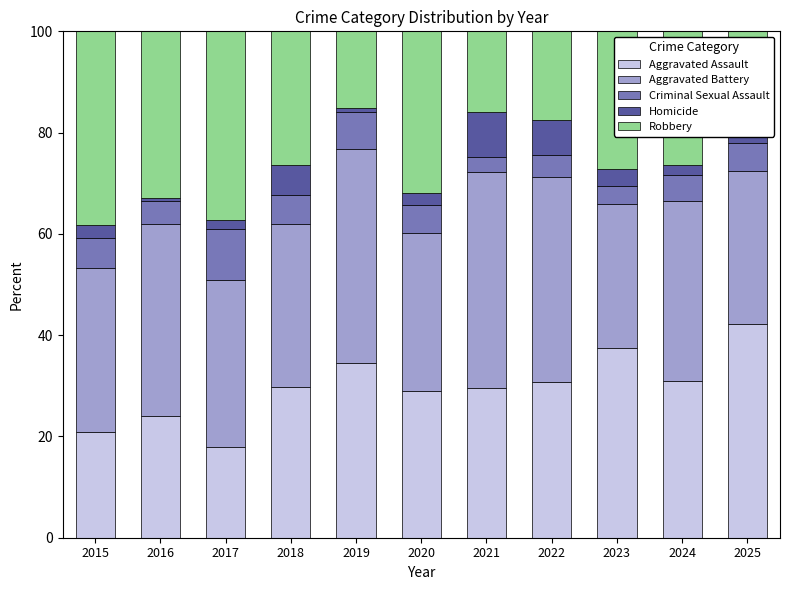

Which category has the highest value in the Aggravated Assault series?

2025